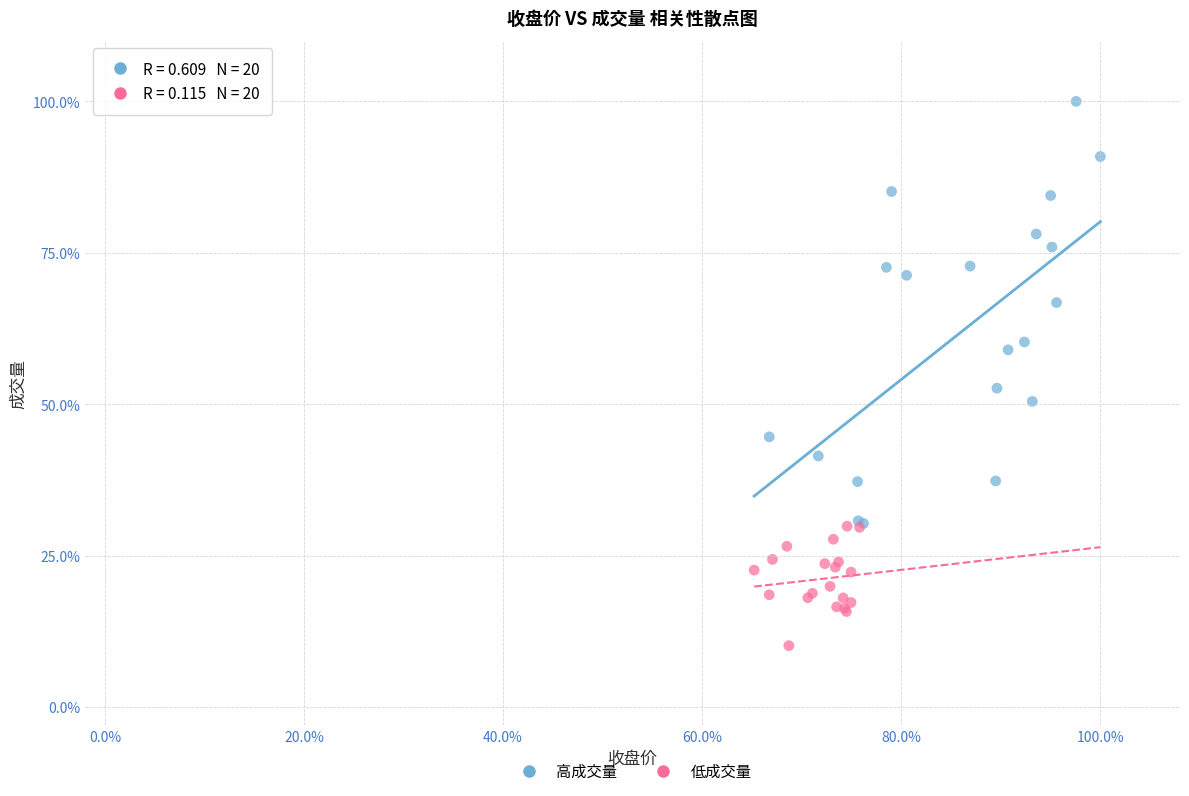

Which series has the largest Y range (max minus min)?

高成交量